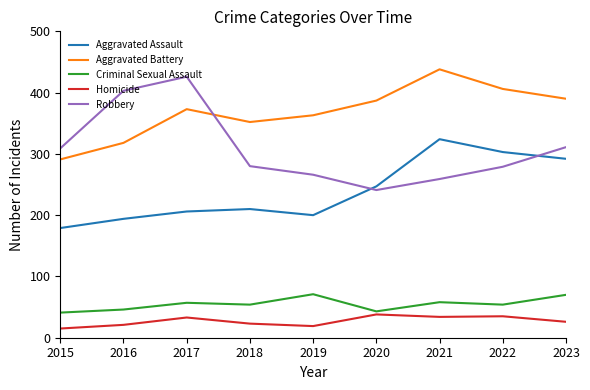

True or false: Aggravated Assault and Homicide cross at least once.

False